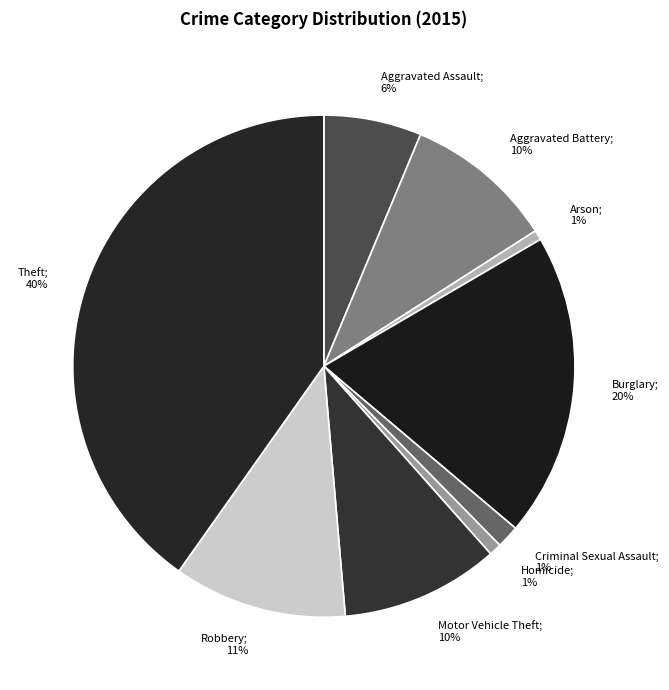

Count the number of slices in the pie.

9